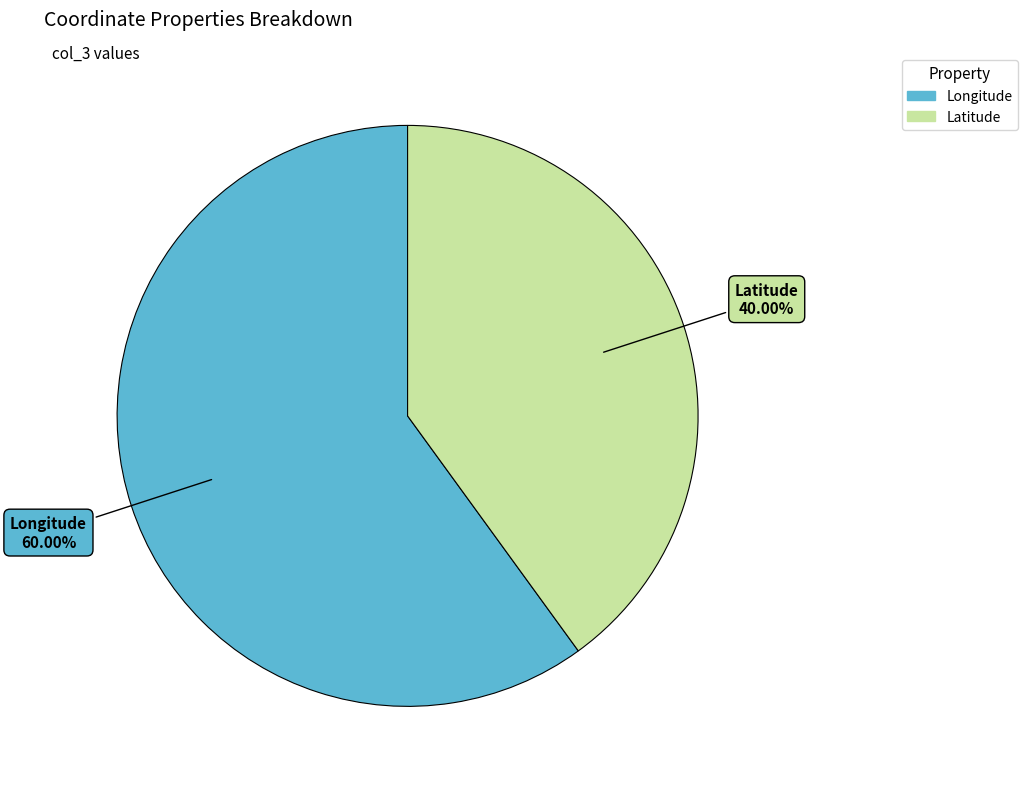

Combined, do Longitude and Latitude account for over 50%?

Yes